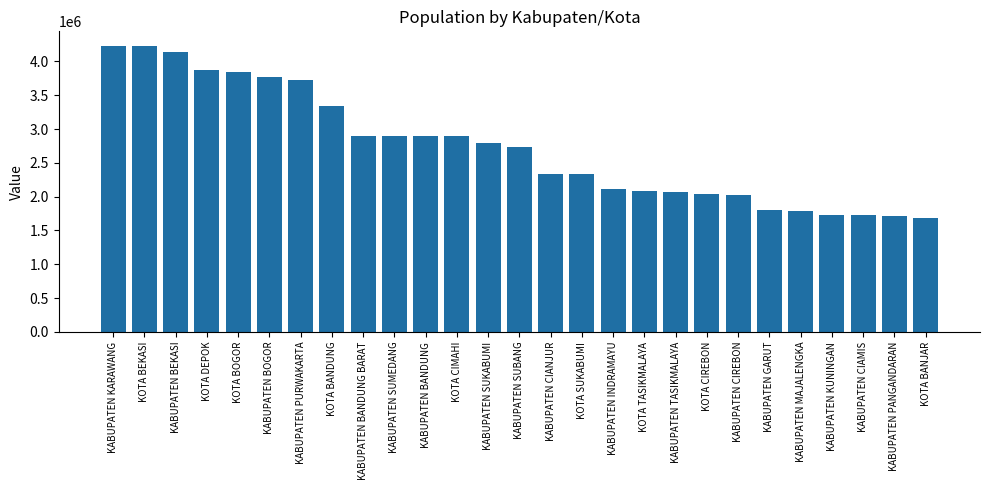

Between KOTA CIMAHI and KABUPATEN MAJALENGKA, which is larger?

KOTA CIMAHI